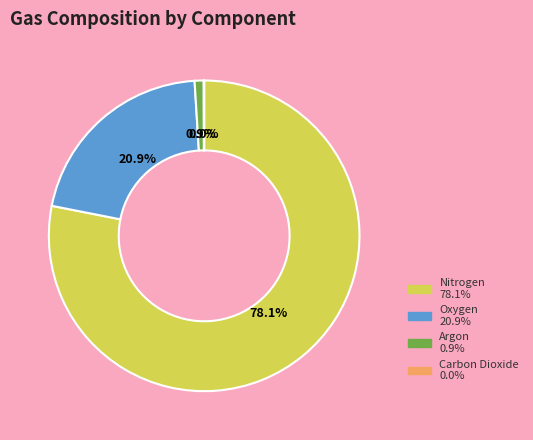

Combined, do Oxygen and Argon account for over 50%?

No